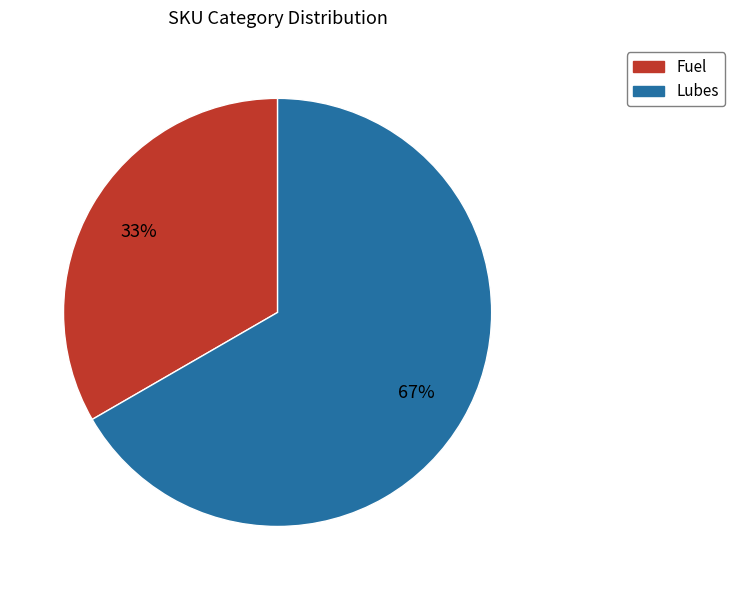

Approximately how many times larger is the value at Lubes compared to Fuel?

2.0